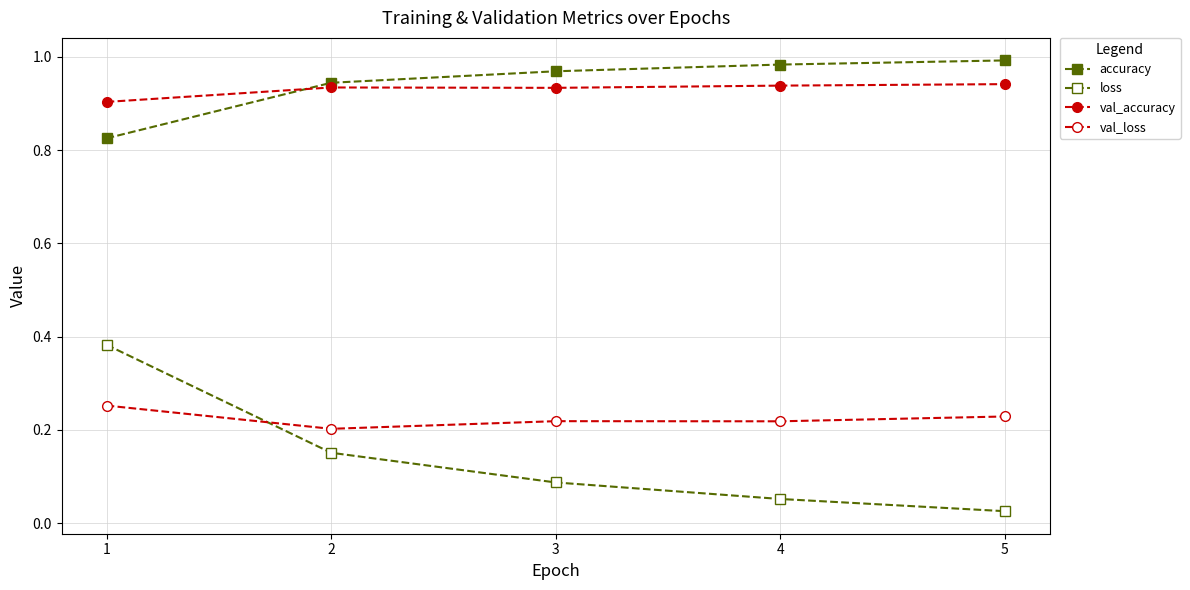

Reading left to right, transcribe all the data shown in this chart.

accuracy: 1=0.8	2=0.9	3=1.0	4=1.0	5=1.0
loss: 1=0.4	2=0.2	3=0.1	4=0.1	5=0.0
val_accuracy: 1=0.9	2=0.9	3=0.9	4=0.9	5=0.9
val_loss: 1=0.3	2=0.2	3=0.2	4=0.2	5=0.2